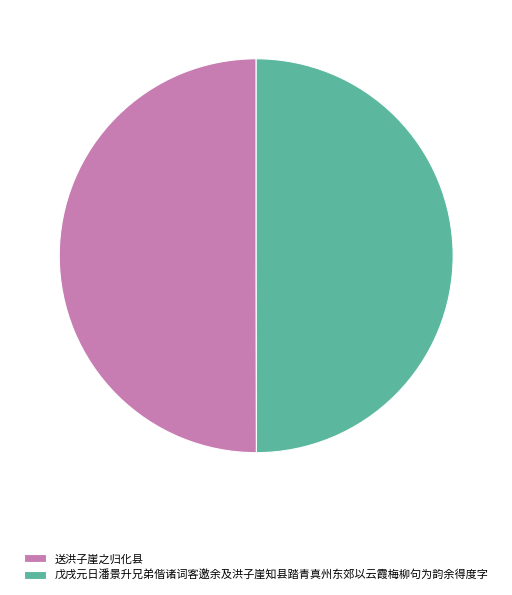

Is the sum of 戊戌元日潘景升兄弟偕诸词客邀余及洪子崖知县踏青真州东郊以云霞梅柳句为韵余得度字 and 送洪子崖之归化县 greater than half?

Yes